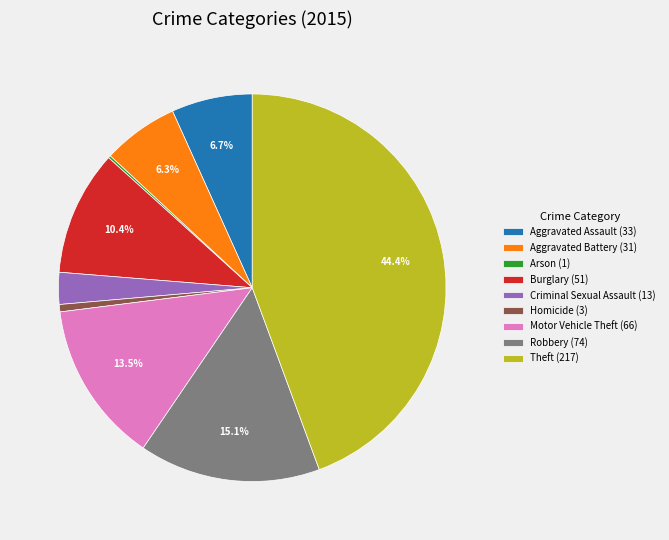

Which has a higher value, Theft (217) or Aggravated Battery (31)?

Theft (217)